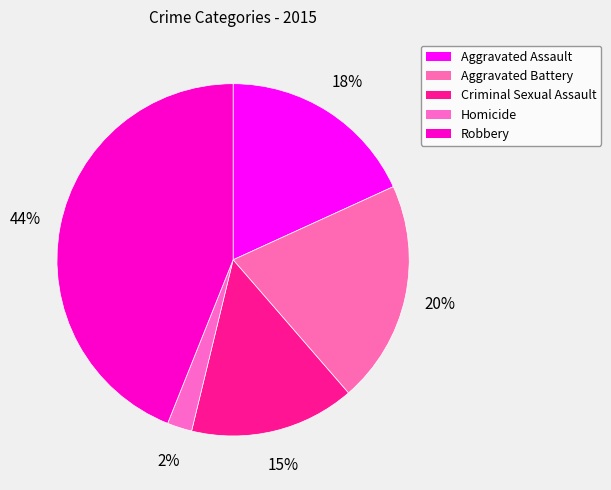

Count the number of slices in the pie.

5